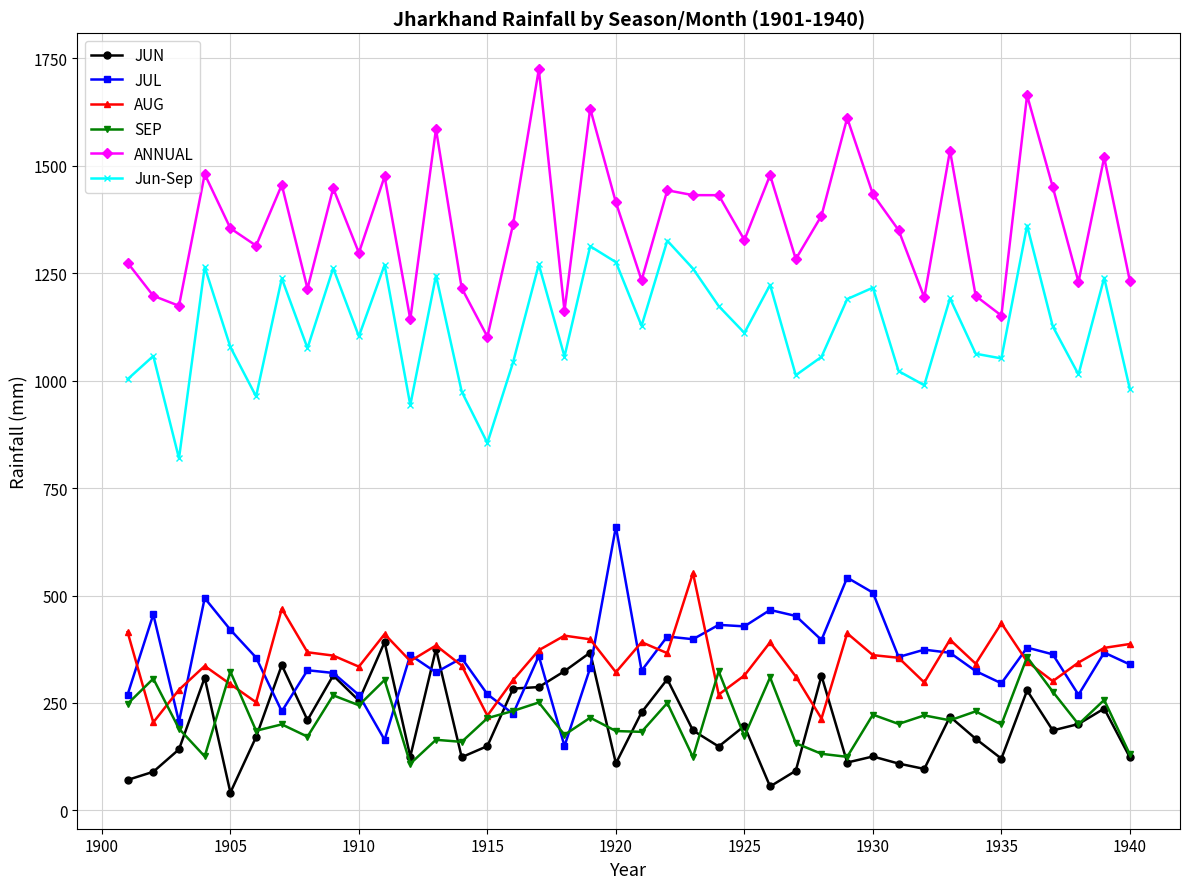

What is the value of the Jun-Sep point at the 16th from the left?

1043.1